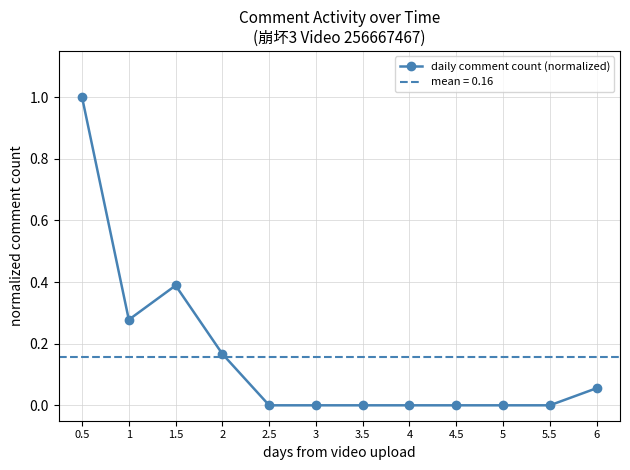

Which label corresponds to the smallest value in the chart?

2.5